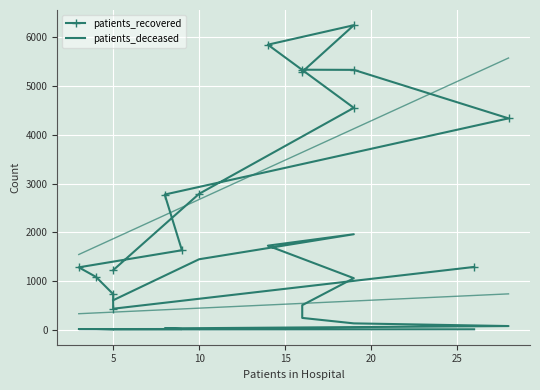

Where is the first local maximum for patients_recovered?

9